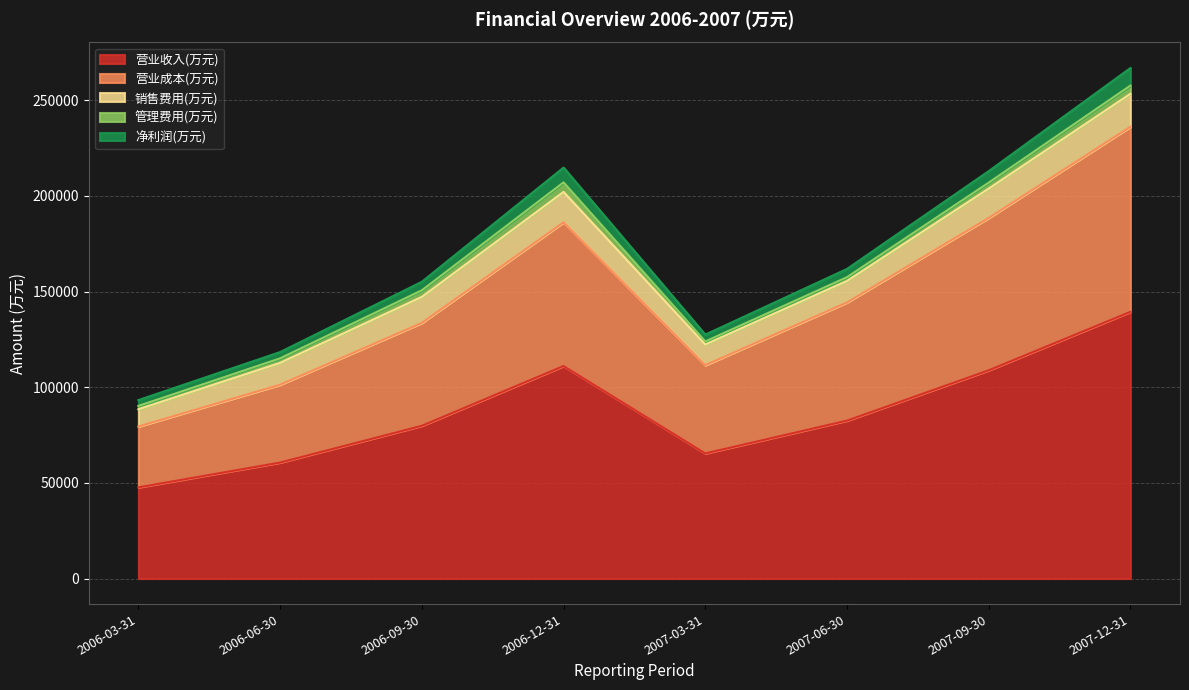

The 管理费用(万元) series shows 4732 at 2007-09-30. True or false?

False